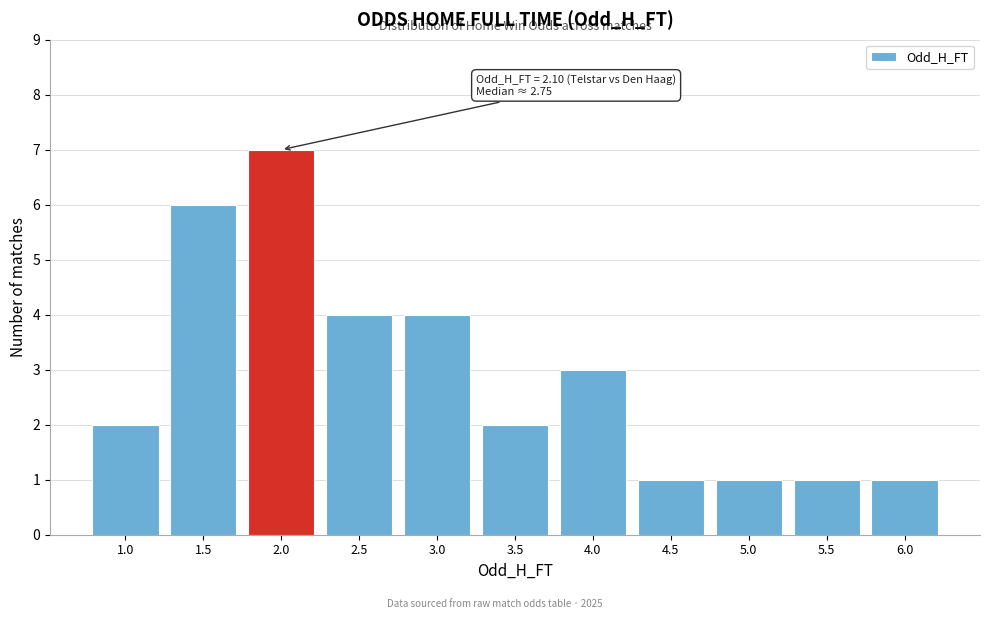

Reading right to left, transcribe all the data shown in this chart.

1	1	1	1	3	2	4	4	7	6	2